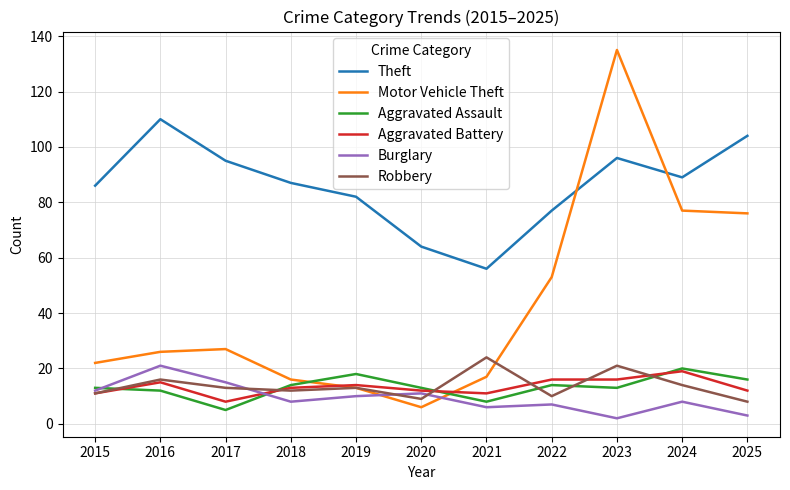

True or false: Burglary and Motor Vehicle Theft cross at least once.

True